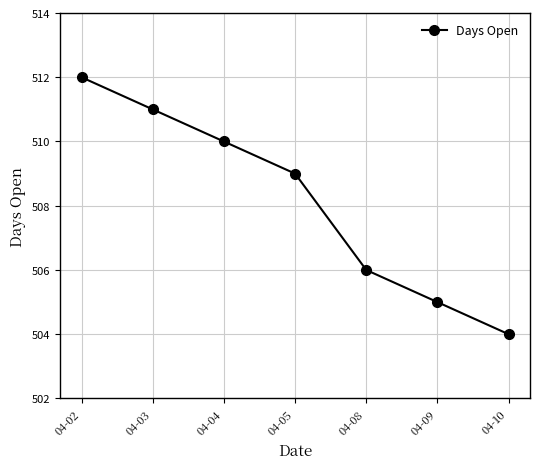

What is the approximate value at 04-10?

504